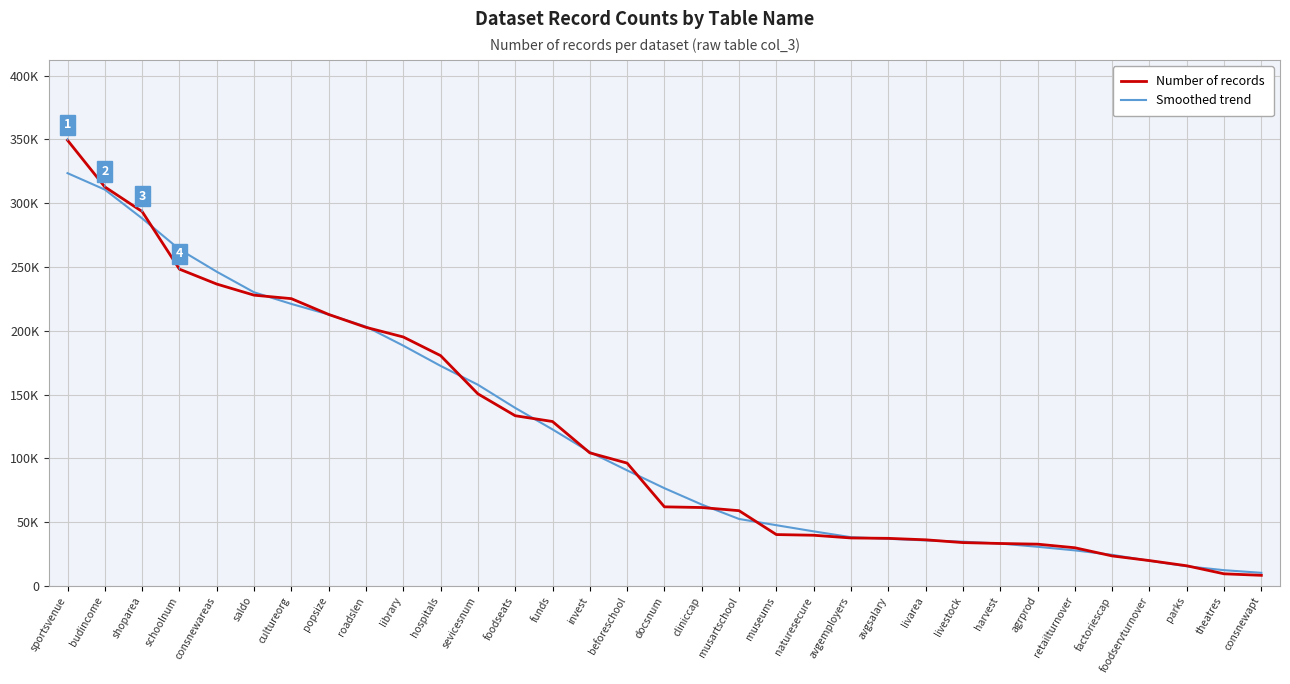

What is the value of the Number of records point at the 8th from the left?

212760